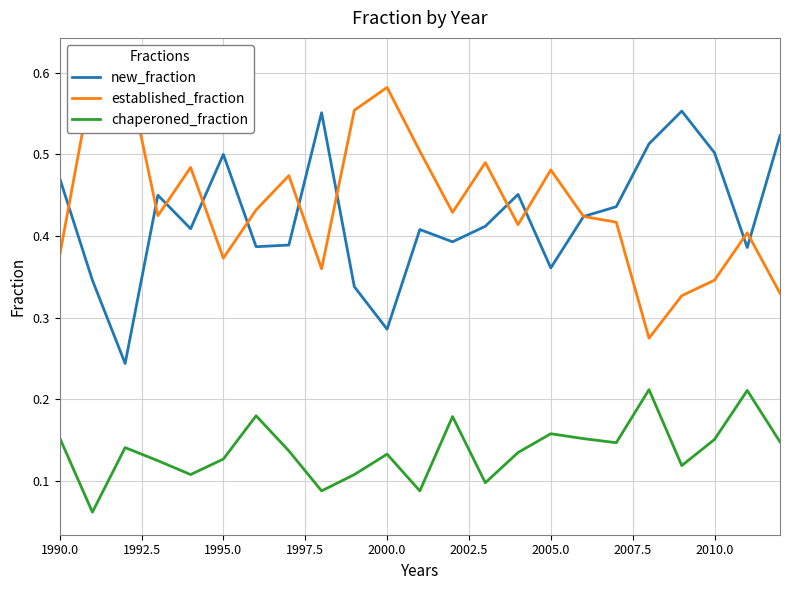

Does the chart display data point markers on the line(s)?

No